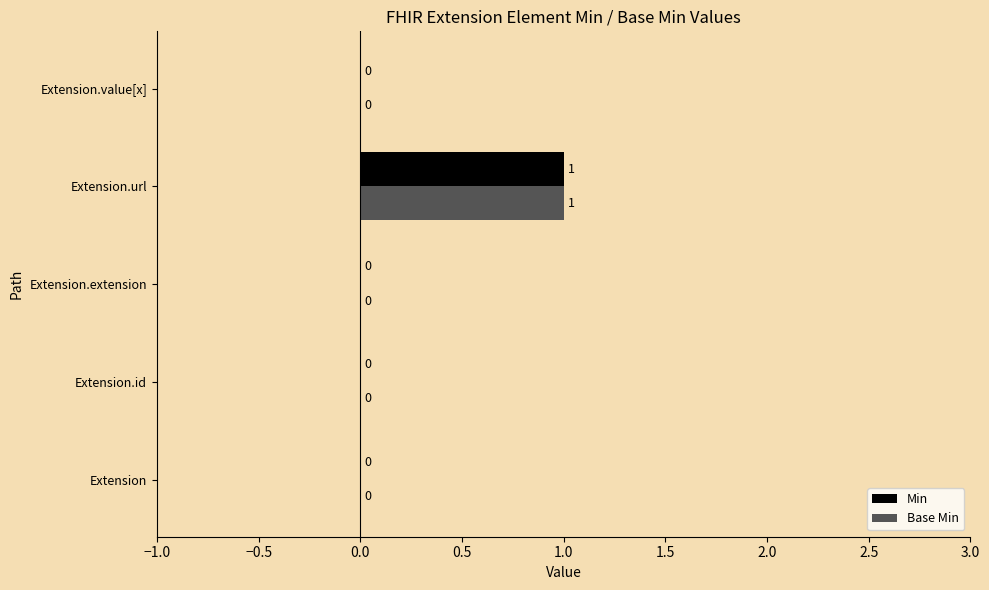

At which category does the chart reach its peak across all series?

Extension.url